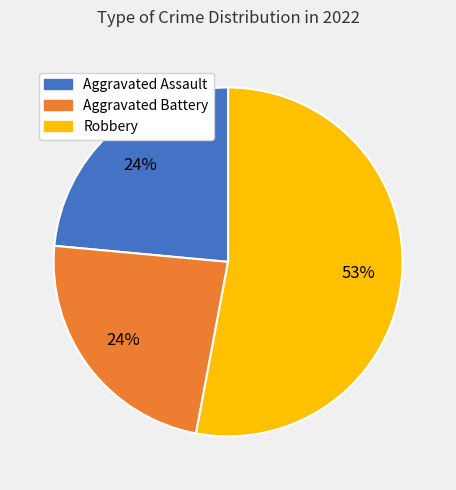

Is there a majority slice in this chart?

Yes